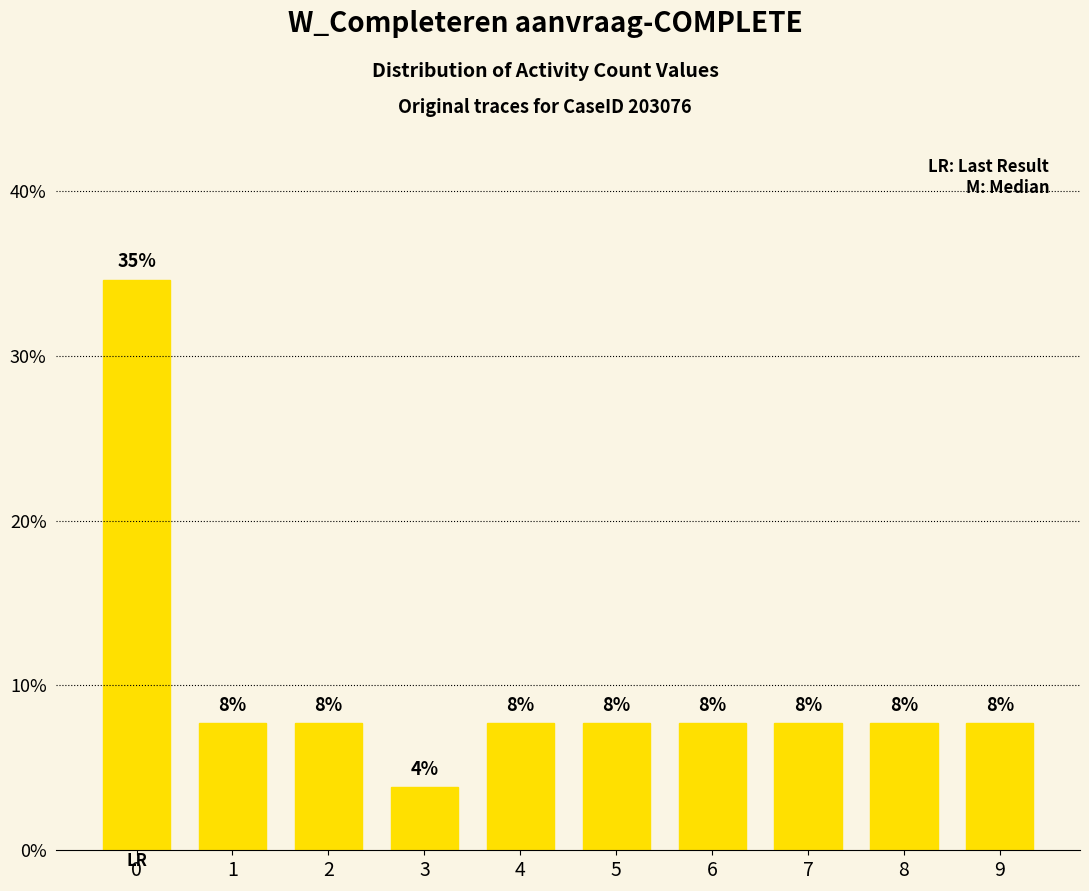

Are the bars grouped side by side (vs. stacked)?

No